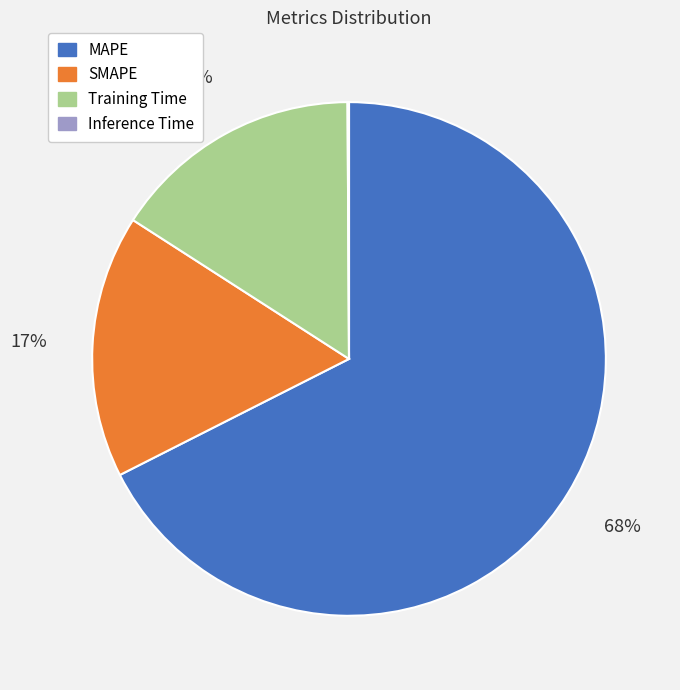

True or false: Training Time accounts for 5% of the total.

False